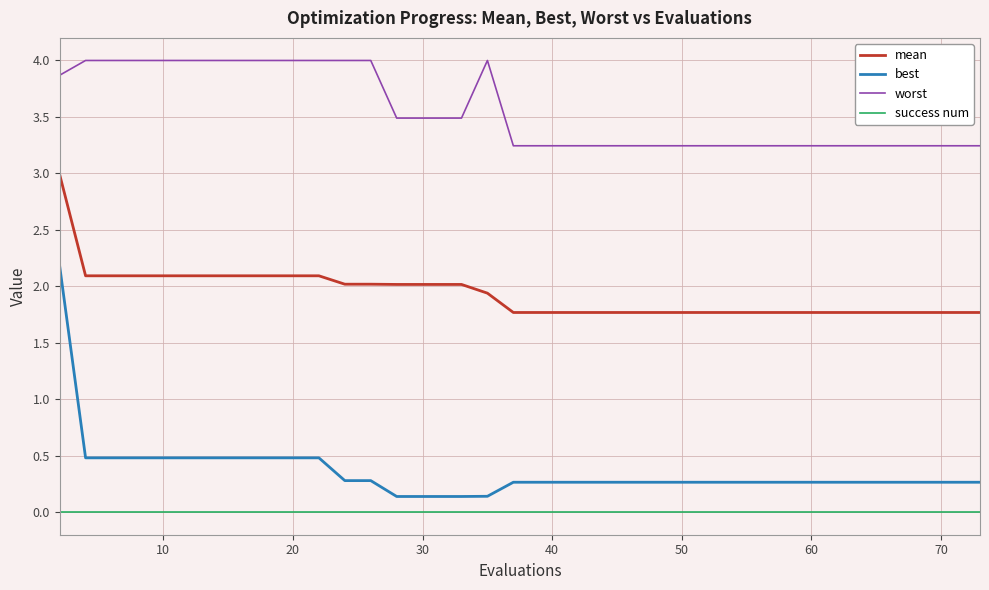

Rank the series by their maximum value, from lowest to highest.

success num, best, mean, worst